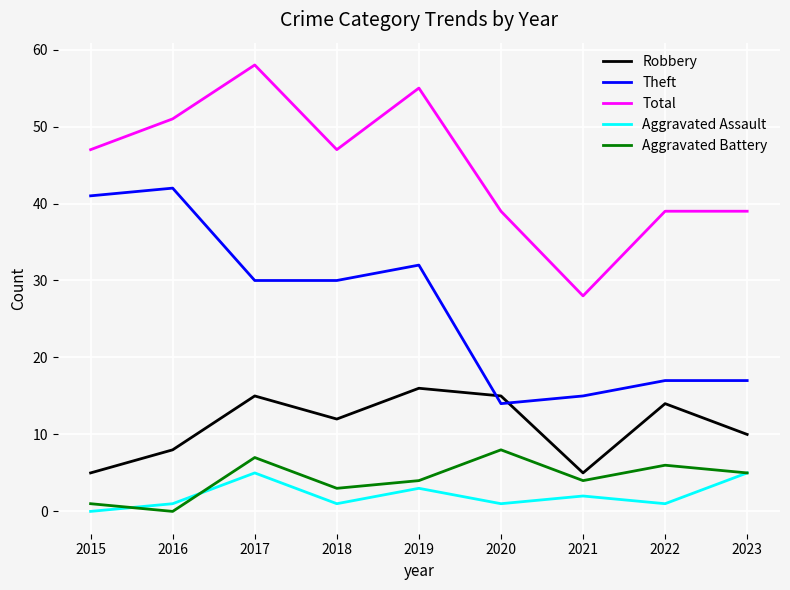

True or false: Aggravated Assault and Total cross at least once.

False